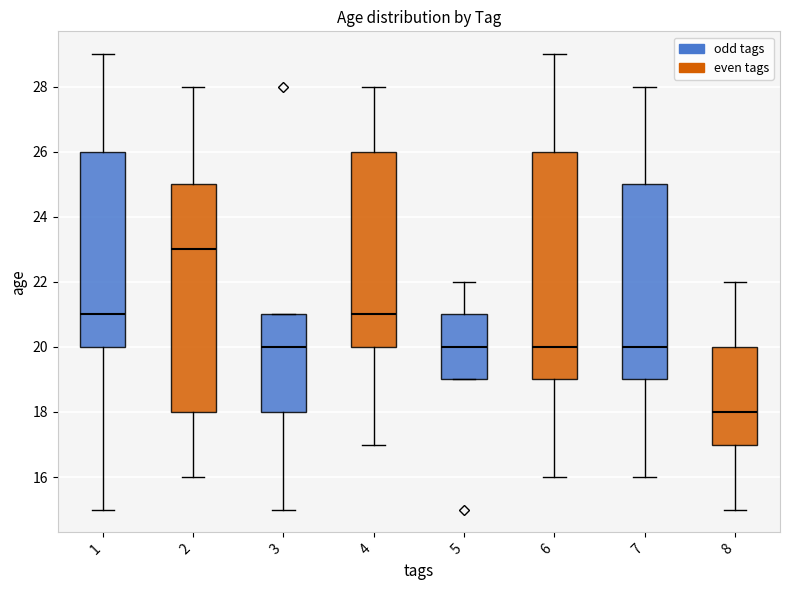

Which box's median line is the lowest?

8